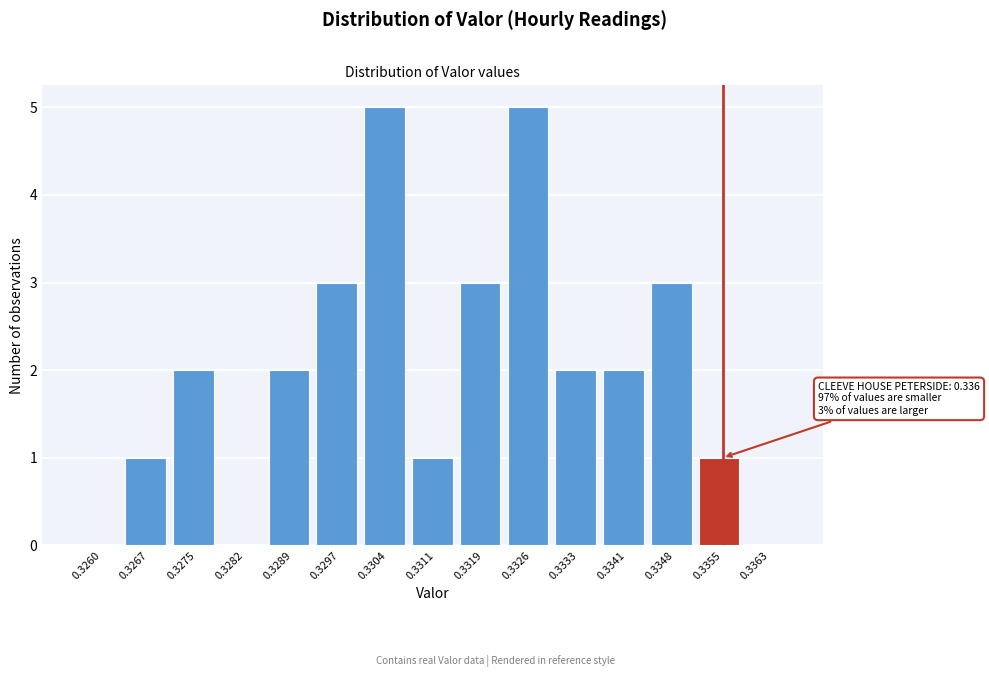

Reading left to right, list all the values displayed in this chart.

0.3260=0	0.3267=1	0.3275=2	0.3282=0	0.3289=2	0.3297=3	0.3304=5	0.3311=1	0.3319=3	0.3326=5	0.3333=2	0.3341=2	0.3348=3	0.3355=1	0.3363=0